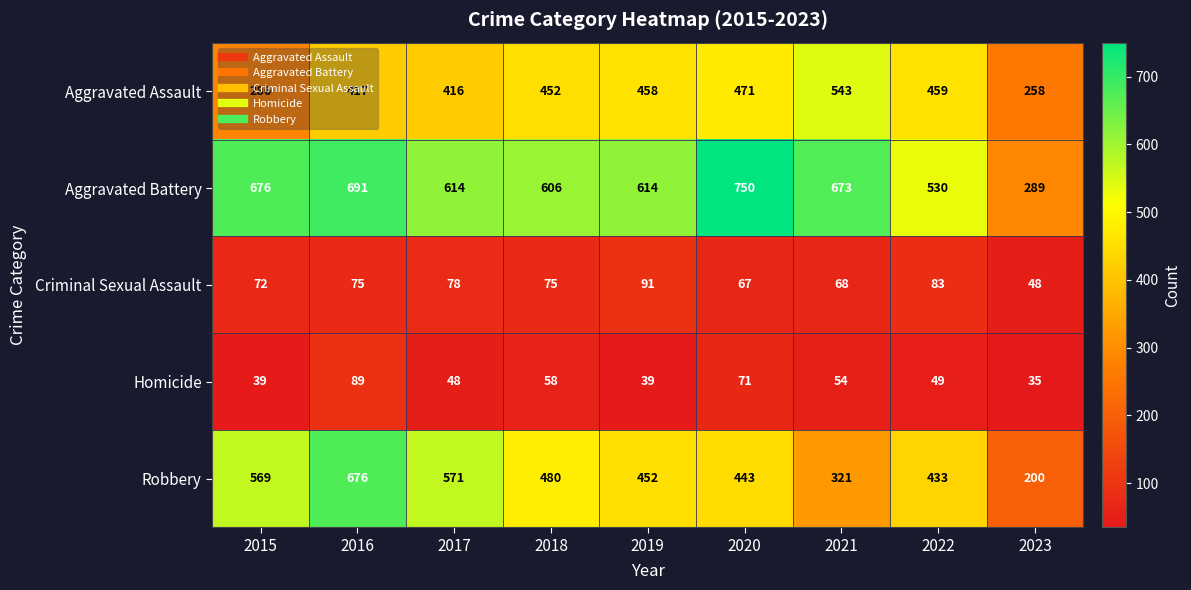

Is the value of Robbery at 2015 greater than the value of Aggravated Battery at 2020?

No